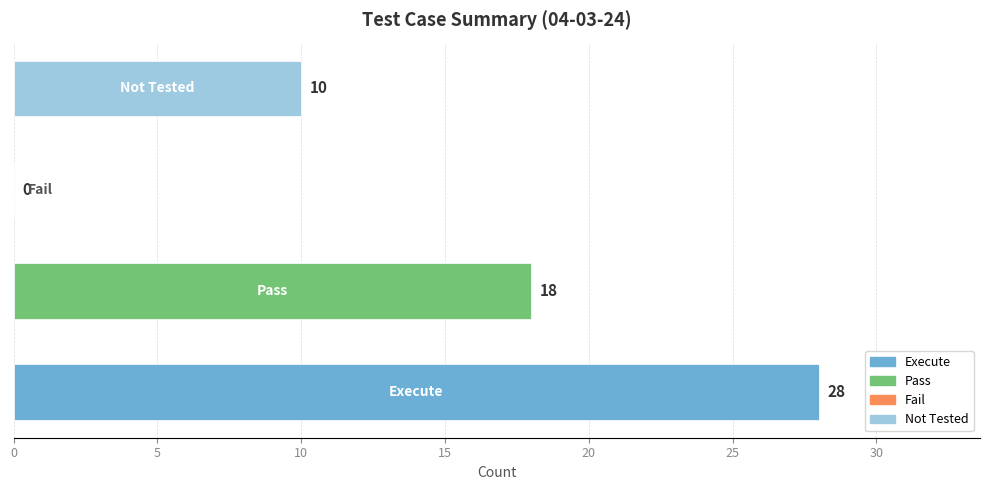

What is the sum of all values?

56